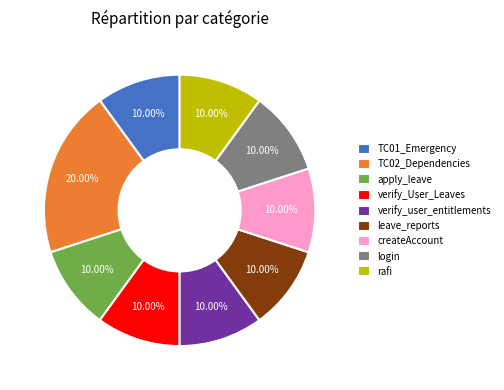

To the nearest percent, what is the difference between the largest and smallest slice percentages?

10%